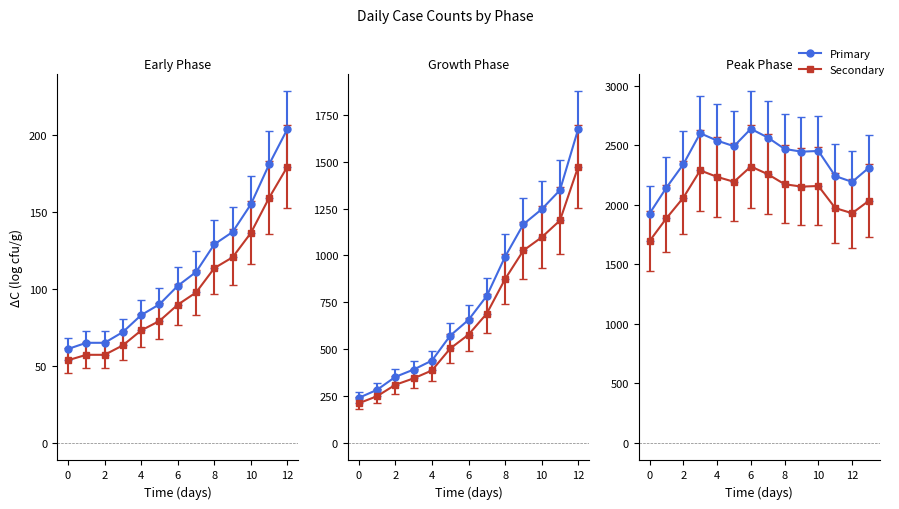

How many interior local valleys (lower than both neighbors) does the data have?

3